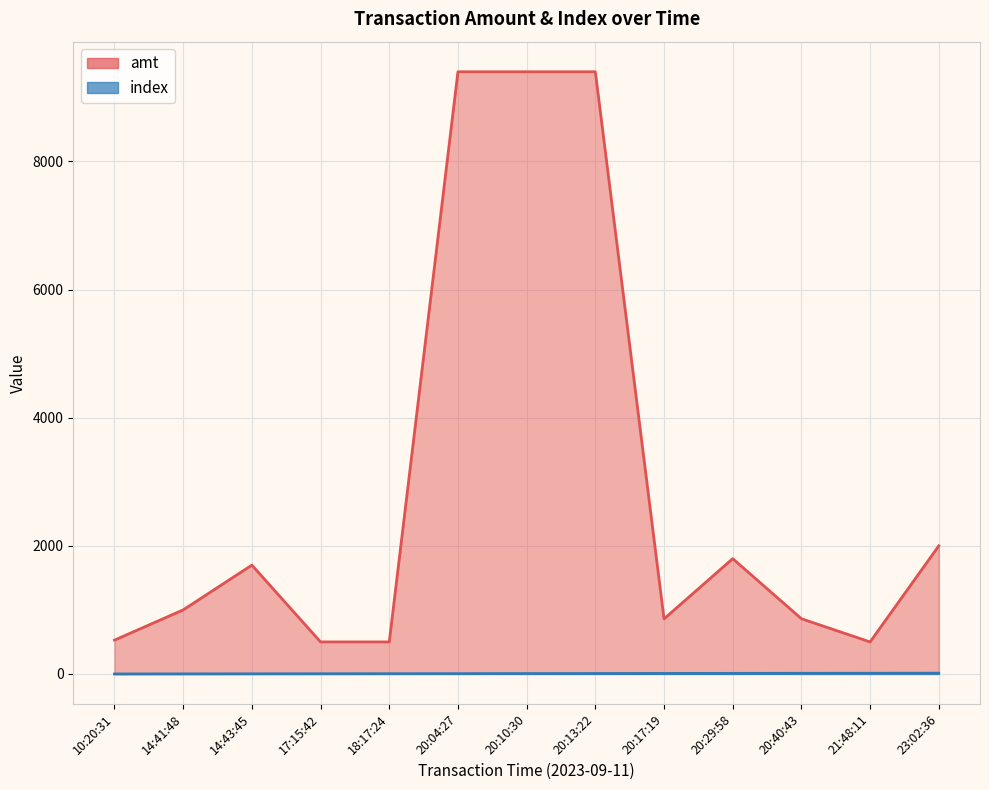

At which category is the sum across all series the highest?

20:13:22